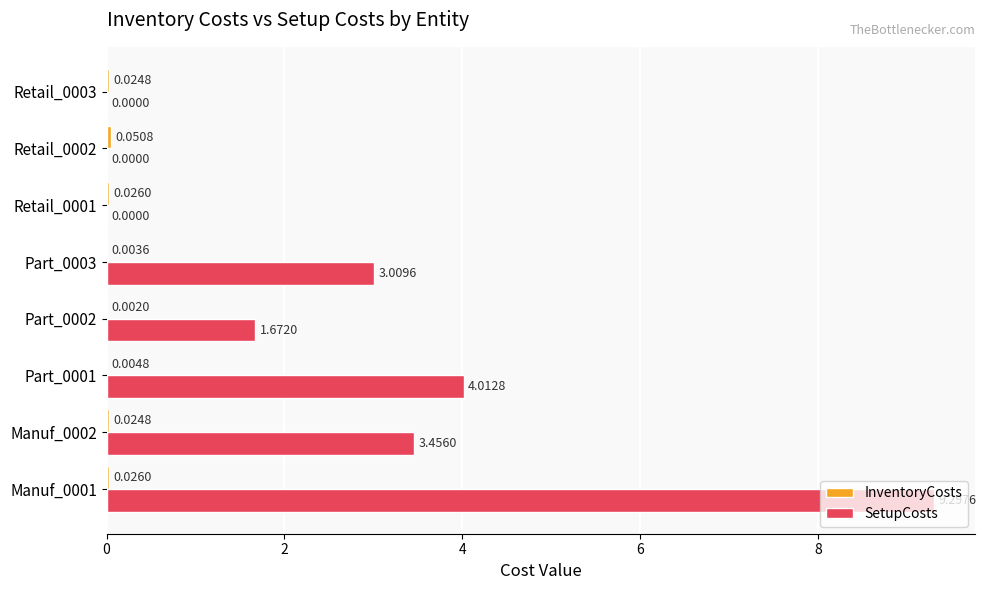

What is the maximum value shown in the chart?

9.3